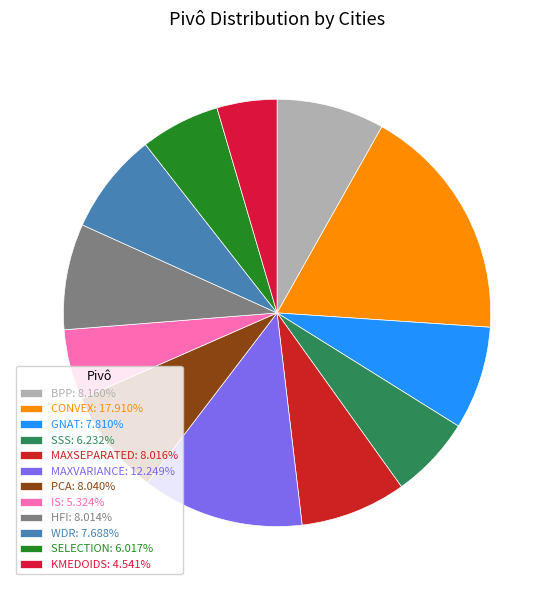

Is there a majority slice in this chart?

No